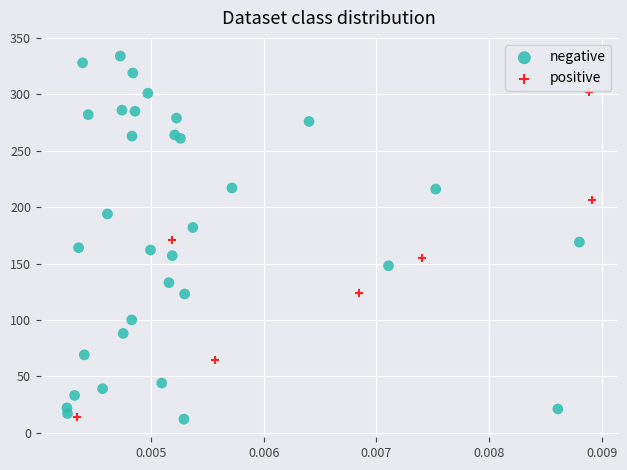

Which series reaches the maximum Y coordinate?

negative